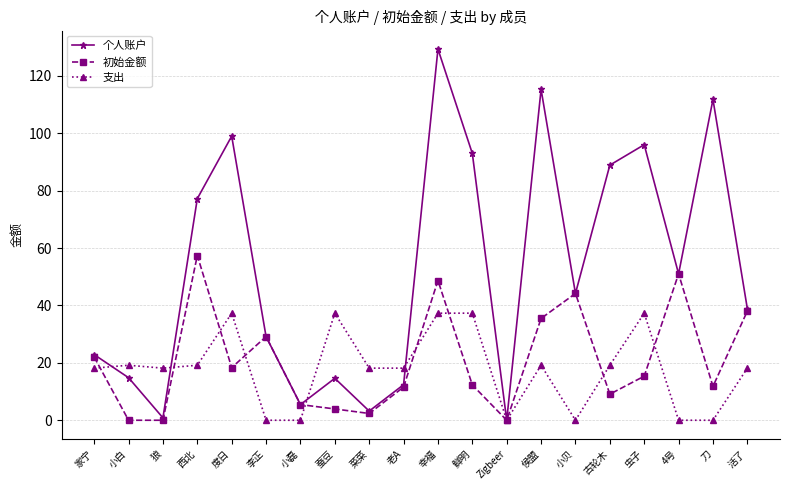

Which series has the largest total across all categories?

个人账户